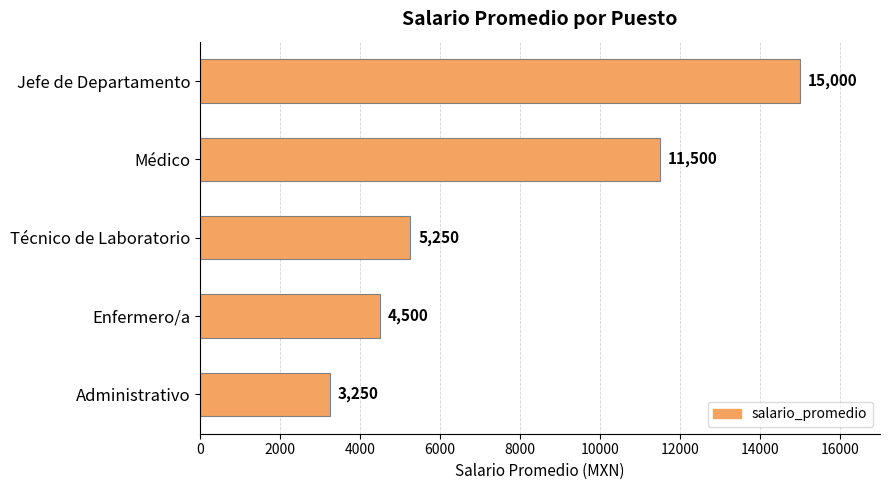

The value at Enfermero/a is 1406. True or false?

False